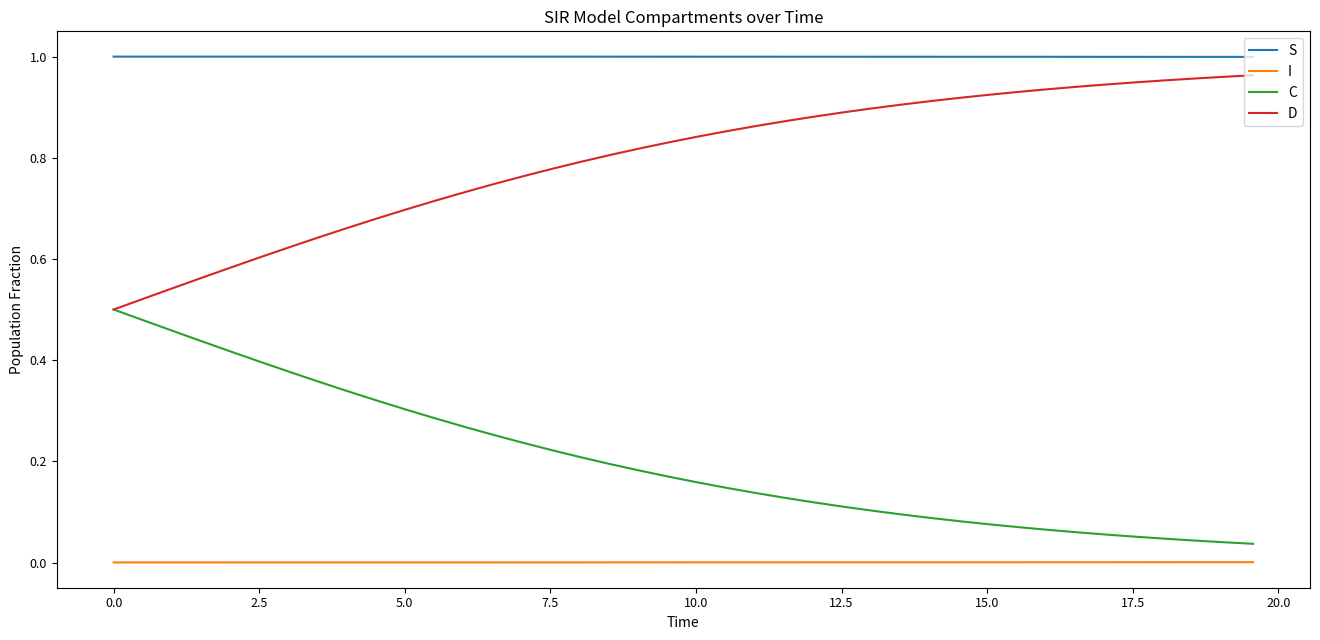

True or false: I and D cross at least once.

False